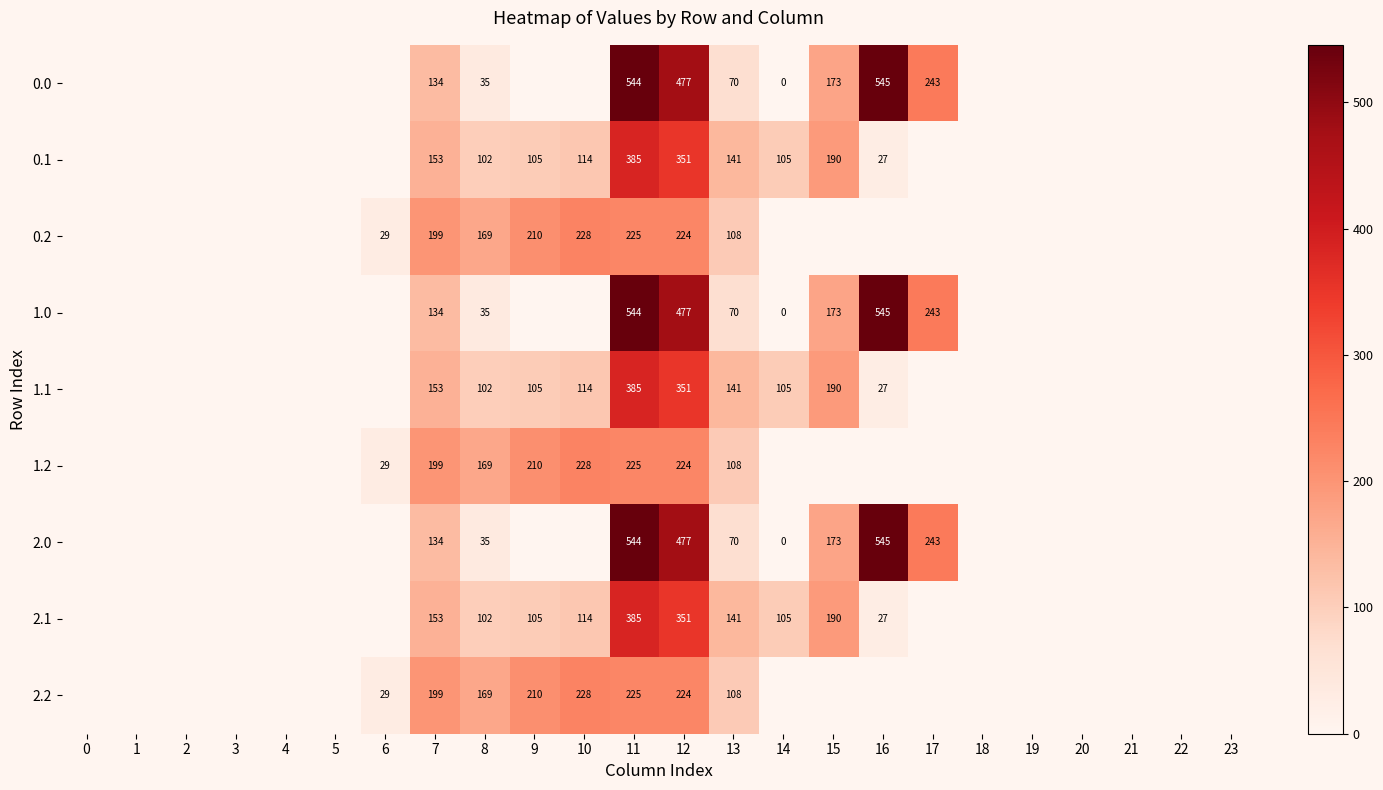

Is it true that 0.1 equals 15 at 16?

False